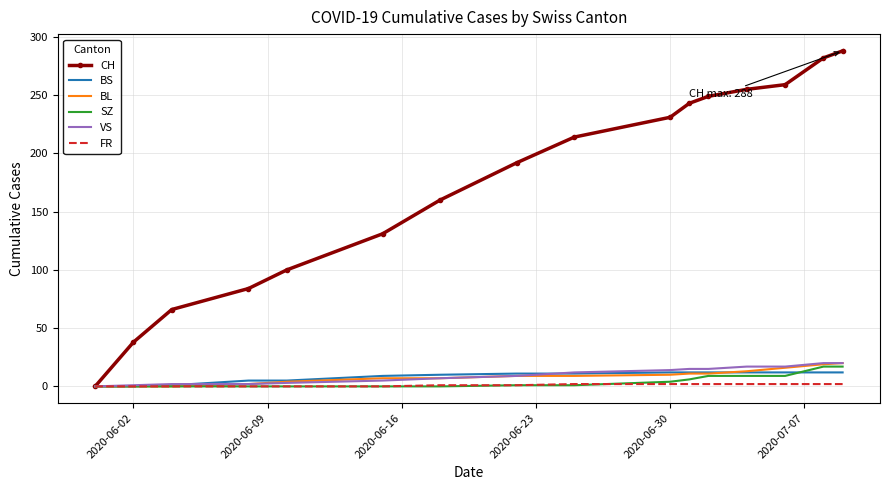

Which series has the largest range (max minus min)?

CH